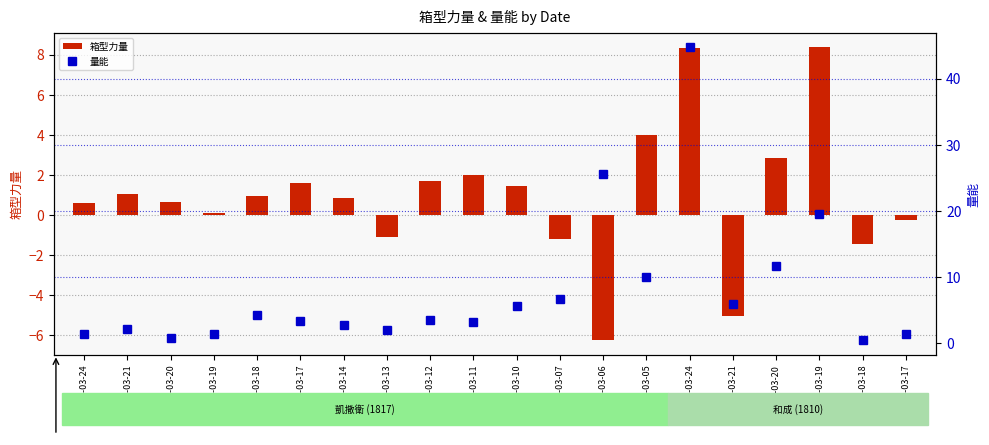

How many groups of bars are there?

20